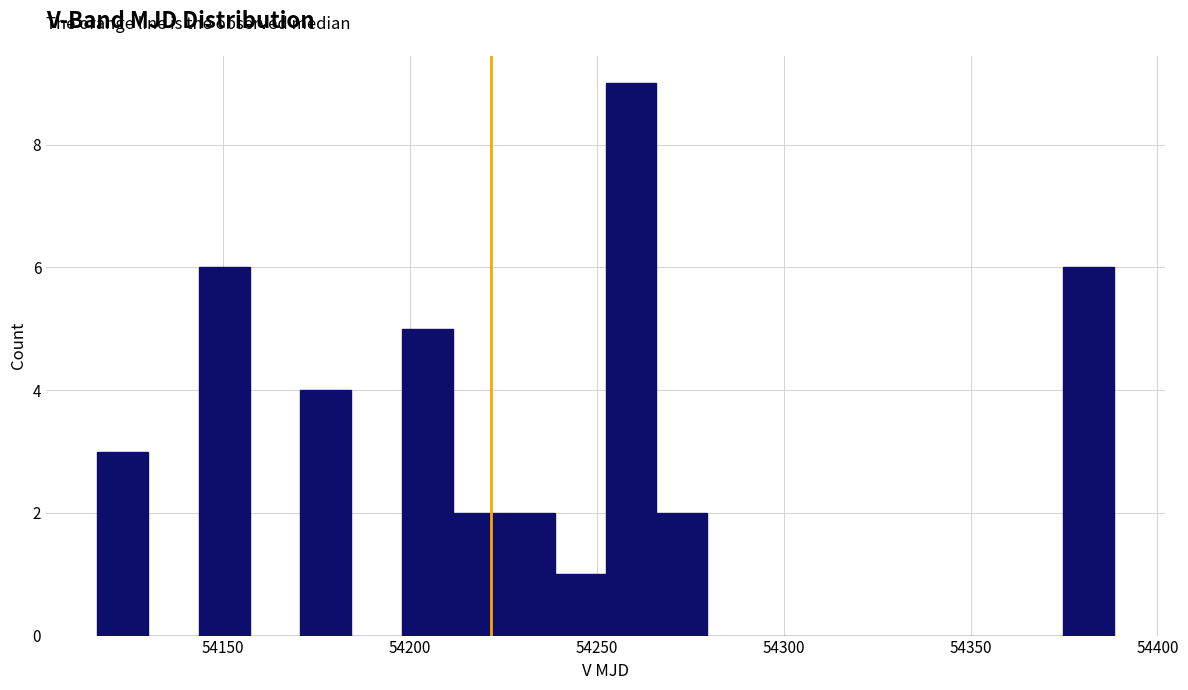

Around what value on the x-axis is the tallest bar? Give the approximate position of its centre, as read against the axis.

54260